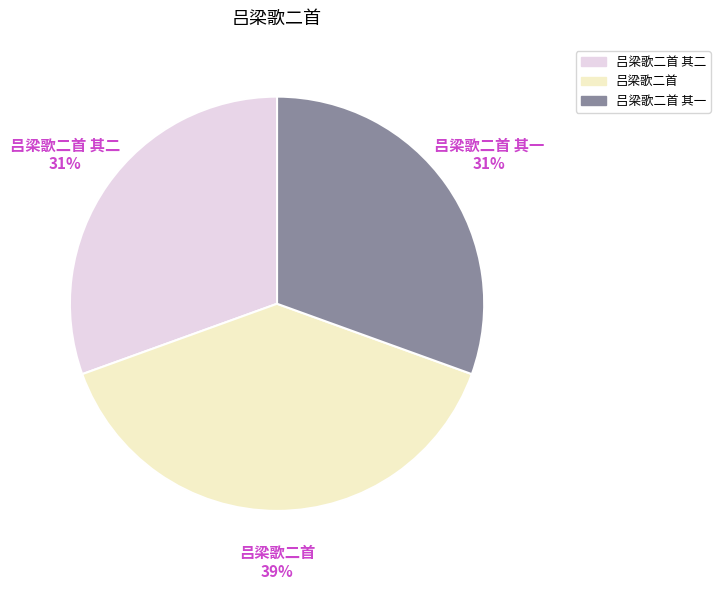

Do 吕梁歌二首 其二 and 吕梁歌二首 together represent more than half of the pie?

Yes